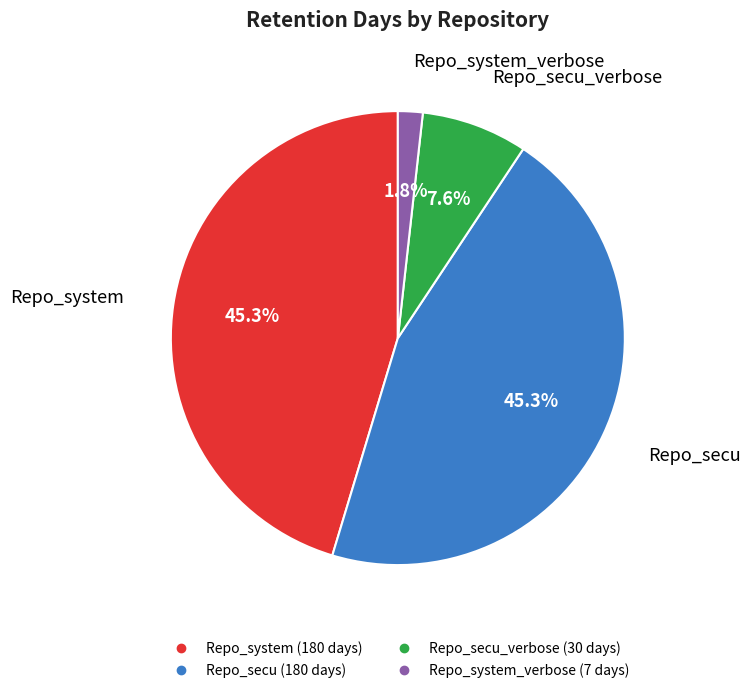

Is there any slice that represents more than half of the pie?

No